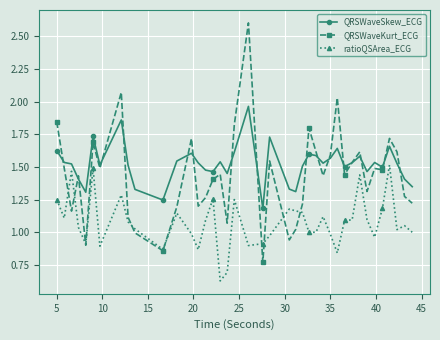

How many lines are shown in the chart?

3